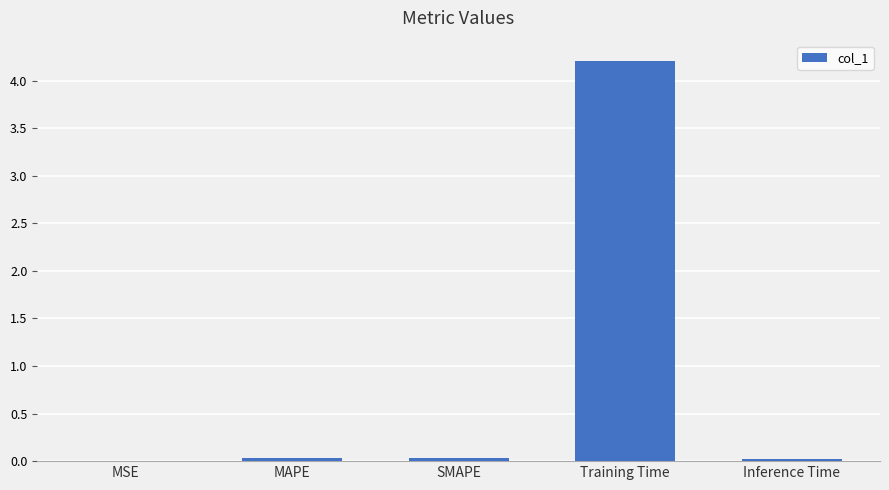

Which category has the highest value across all series?

Training Time